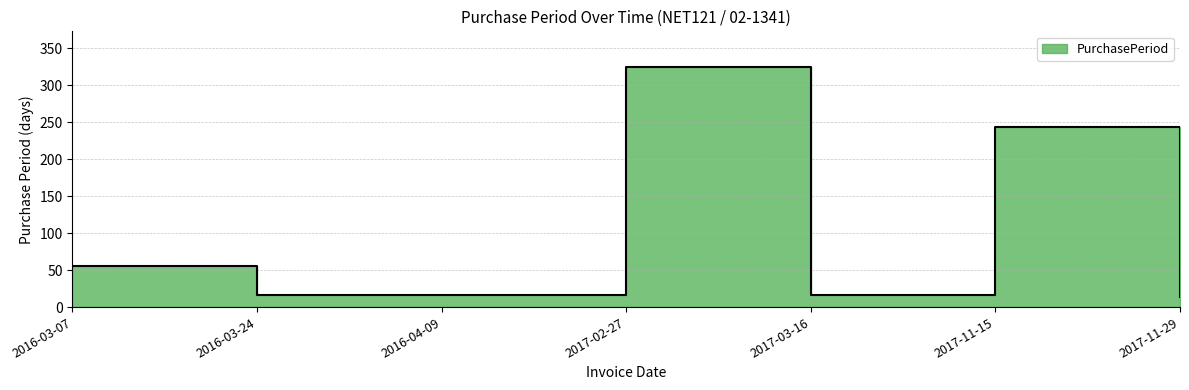

At which label is the value closest to 169?

2017-11-15